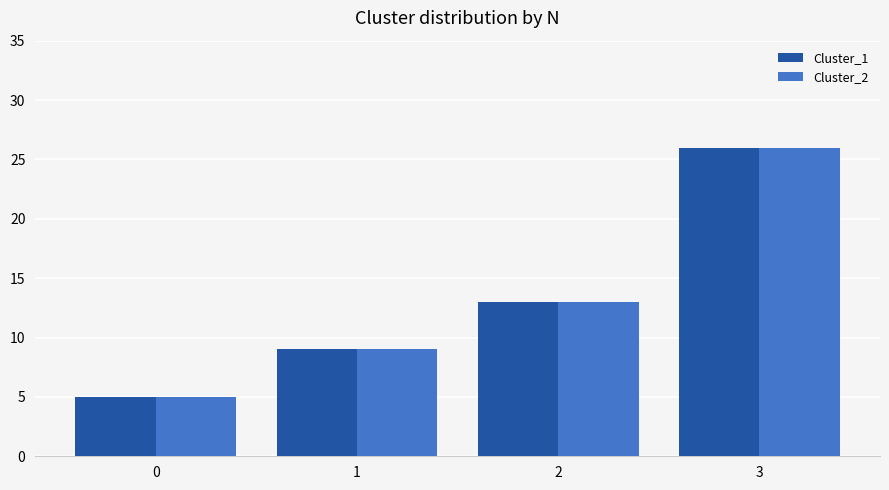

Reading left to right, extract all data points from this chart.

Cluster_1: 0=5	1=9	2=13	3=26
Cluster_2: 0=5	1=9	2=13	3=26